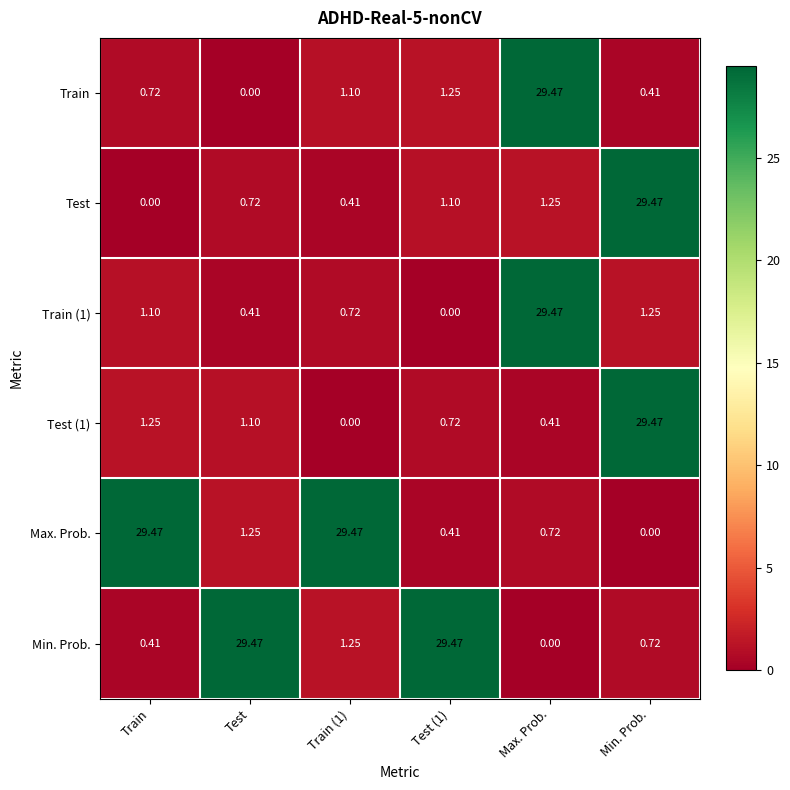

Where is Max. Prob. nearest to the value 14?

Test